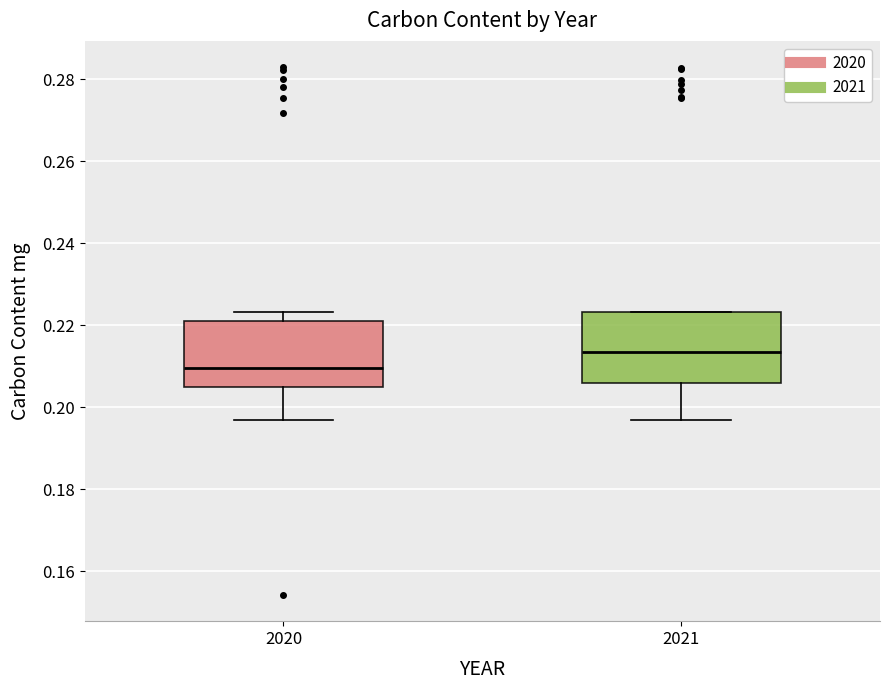

Reading left to right, read every box against the y-axis: the position of its median line, the range the box covers, and the ends of its whiskers. The values are not printed on the chart, so give them approximately, as read against the axis.

2020: median 0.210, box 0.204 to 0.222, whiskers 0.196 to 0.224
2021: median 0.214, box 0.206 to 0.224, whiskers 0.196 to 0.224